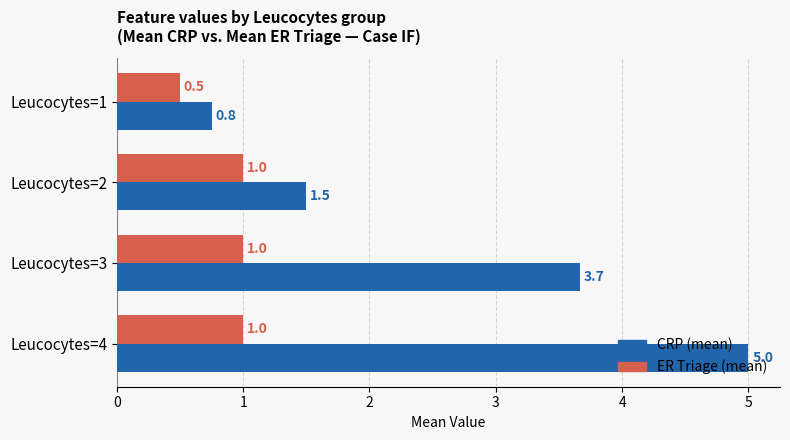

What is the highest value of the CRP (mean) series?

5.0